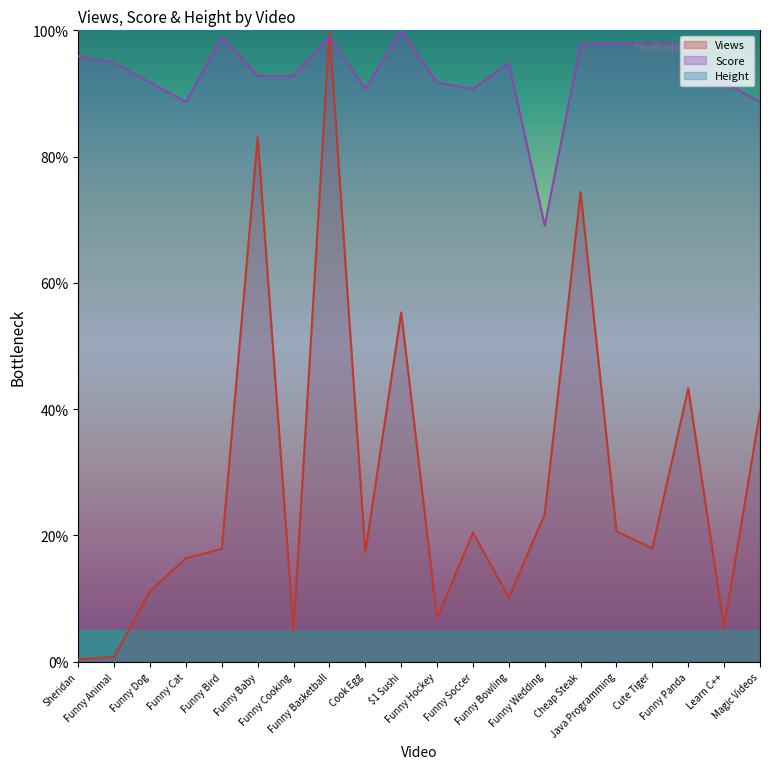

At which category is the sum across all series the highest?

Funny Basketball